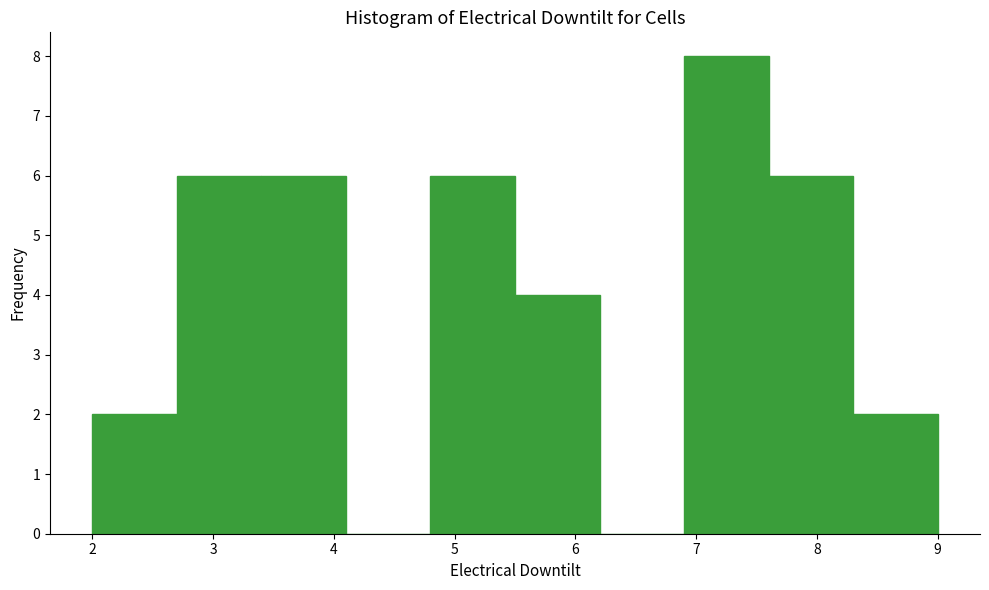

What is the height of the bar covering 5.5 to 6.2 on the x-axis? The values are not printed on the chart, so give them approximately, as read against the axis.

4